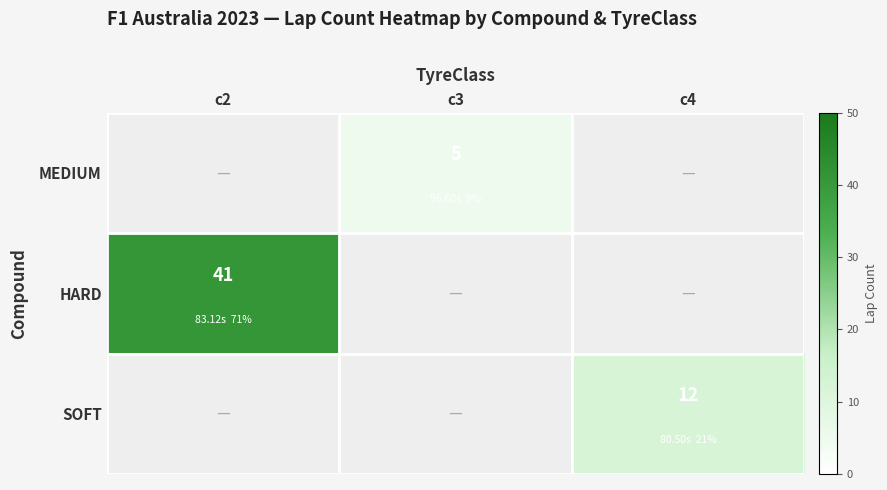

Is it true that SOFT equals 6 at c4?

False